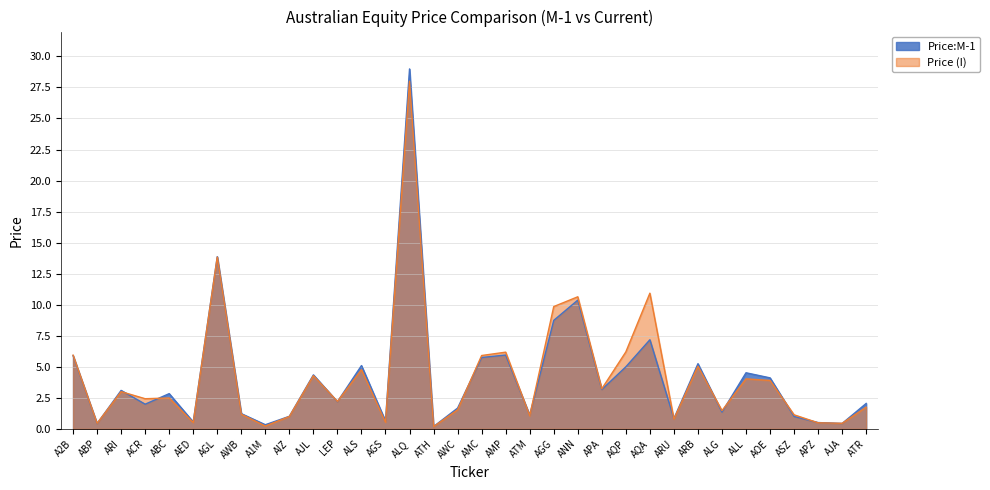

True or false: Price (I) and Price:M-1 cross at least once.

True